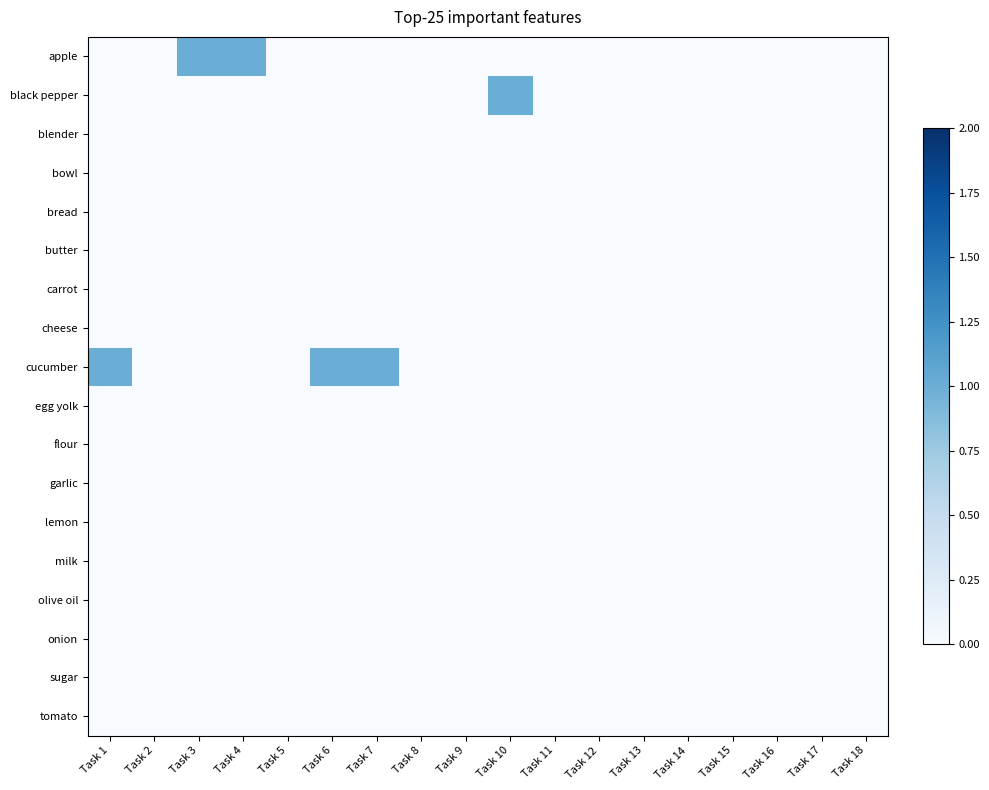

Reading left to right, what are all the values shown in this chart?

apple: Task 1=0	Task 2=0	Task 3=1	Task 4=1	Task 5=0	Task 6=0	Task 7=0	Task 8=0	Task 9=0	Task 10=0	Task 11=0	Task 12=0	Task 13=0	Task 14=0	Task 15=0	Task 16=0	Task 17=0	Task 18=0
black pepper: Task 1=0	Task 2=0	Task 3=0	Task 4=0	Task 5=0	Task 6=0	Task 7=0	Task 8=0	Task 9=0	Task 10=1	Task 11=0	Task 12=0	Task 13=0	Task 14=0	Task 15=0	Task 16=0	Task 17=0	Task 18=0
blender: Task 1=0	Task 2=0	Task 3=0	Task 4=0	Task 5=0	Task 6=0	Task 7=0	Task 8=0	Task 9=0	Task 10=0	Task 11=0	Task 12=0	Task 13=0	Task 14=0	Task 15=0	Task 16=0	Task 17=0	Task 18=0
bowl: Task 1=0	Task 2=0	Task 3=0	Task 4=0	Task 5=0	Task 6=0	Task 7=0	Task 8=0	Task 9=0	Task 10=0	Task 11=0	Task 12=0	Task 13=0	Task 14=0	Task 15=0	Task 16=0	Task 17=0	Task 18=0
bread: Task 1=0	Task 2=0	Task 3=0	Task 4=0	Task 5=0	Task 6=0	Task 7=0	Task 8=0	Task 9=0	Task 10=0	Task 11=0	Task 12=0	Task 13=0	Task 14=0	Task 15=0	Task 16=0	Task 17=0	Task 18=0
butter: Task 1=0	Task 2=0	Task 3=0	Task 4=0	Task 5=0	Task 6=0	Task 7=0	Task 8=0	Task 9=0	Task 10=0	Task 11=0	Task 12=0	Task 13=0	Task 14=0	Task 15=0	Task 16=0	Task 17=0	Task 18=0
carrot: Task 1=0	Task 2=0	Task 3=0	Task 4=0	Task 5=0	Task 6=0	Task 7=0	Task 8=0	Task 9=0	Task 10=0	Task 11=0	Task 12=0	Task 13=0	Task 14=0	Task 15=0	Task 16=0	Task 17=0	Task 18=0
cheese: Task 1=0	Task 2=0	Task 3=0	Task 4=0	Task 5=0	Task 6=0	Task 7=0	Task 8=0	Task 9=0	Task 10=0	Task 11=0	Task 12=0	Task 13=0	Task 14=0	Task 15=0	Task 16=0	Task 17=0	Task 18=0
cucumber: Task 1=1	Task 2=0	Task 3=0	Task 4=0	Task 5=0	Task 6=1	Task 7=1	Task 8=0	Task 9=0	Task 10=0	Task 11=0	Task 12=0	Task 13=0	Task 14=0	Task 15=0	Task 16=0	Task 17=0	Task 18=0
egg yolk: Task 1=0	Task 2=0	Task 3=0	Task 4=0	Task 5=0	Task 6=0	Task 7=0	Task 8=0	Task 9=0	Task 10=0	Task 11=0	Task 12=0	Task 13=0	Task 14=0	Task 15=0	Task 16=0	Task 17=0	Task 18=0
flour: Task 1=0	Task 2=0	Task 3=0	Task 4=0	Task 5=0	Task 6=0	Task 7=0	Task 8=0	Task 9=0	Task 10=0	Task 11=0	Task 12=0	Task 13=0	Task 14=0	Task 15=0	Task 16=0	Task 17=0	Task 18=0
garlic: Task 1=0	Task 2=0	Task 3=0	Task 4=0	Task 5=0	Task 6=0	Task 7=0	Task 8=0	Task 9=0	Task 10=0	Task 11=0	Task 12=0	Task 13=0	Task 14=0	Task 15=0	Task 16=0	Task 17=0	Task 18=0
lemon: Task 1=0	Task 2=0	Task 3=0	Task 4=0	Task 5=0	Task 6=0	Task 7=0	Task 8=0	Task 9=0	Task 10=0	Task 11=0	Task 12=0	Task 13=0	Task 14=0	Task 15=0	Task 16=0	Task 17=0	Task 18=0
milk: Task 1=0	Task 2=0	Task 3=0	Task 4=0	Task 5=0	Task 6=0	Task 7=0	Task 8=0	Task 9=0	Task 10=0	Task 11=0	Task 12=0	Task 13=0	Task 14=0	Task 15=0	Task 16=0	Task 17=0	Task 18=0
olive oil: Task 1=0	Task 2=0	Task 3=0	Task 4=0	Task 5=0	Task 6=0	Task 7=0	Task 8=0	Task 9=0	Task 10=0	Task 11=0	Task 12=0	Task 13=0	Task 14=0	Task 15=0	Task 16=0	Task 17=0	Task 18=0
onion: Task 1=0	Task 2=0	Task 3=0	Task 4=0	Task 5=0	Task 6=0	Task 7=0	Task 8=0	Task 9=0	Task 10=0	Task 11=0	Task 12=0	Task 13=0	Task 14=0	Task 15=0	Task 16=0	Task 17=0	Task 18=0
sugar: Task 1=0	Task 2=0	Task 3=0	Task 4=0	Task 5=0	Task 6=0	Task 7=0	Task 8=0	Task 9=0	Task 10=0	Task 11=0	Task 12=0	Task 13=0	Task 14=0	Task 15=0	Task 16=0	Task 17=0	Task 18=0
tomato: Task 1=0	Task 2=0	Task 3=0	Task 4=0	Task 5=0	Task 6=0	Task 7=0	Task 8=0	Task 9=0	Task 10=0	Task 11=0	Task 12=0	Task 13=0	Task 14=0	Task 15=0	Task 16=0	Task 17=0	Task 18=0